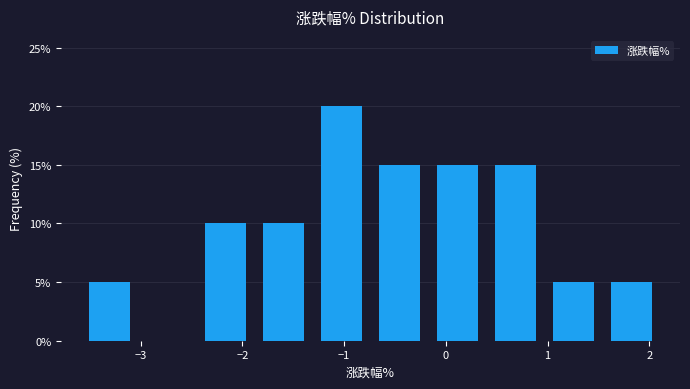

Reading left to right, transcribe this chart: for each bar, give the range it covers on the x-axis and its height. Neither the bar edges nor the heights are printed on the chart, so give them approximately, as read against the axes.

-3.59 to -3.02: 5
-3.02 to -2.45: 0
-2.45 to -1.88: 10
-1.88 to -1.31: 10
-1.31 to -0.74: 20
-0.74 to -0.17: 15
-0.17 to 0.40: 15
0.40 to 0.97: 15
0.97 to 1.54: 5
1.54 to 2.11: 5